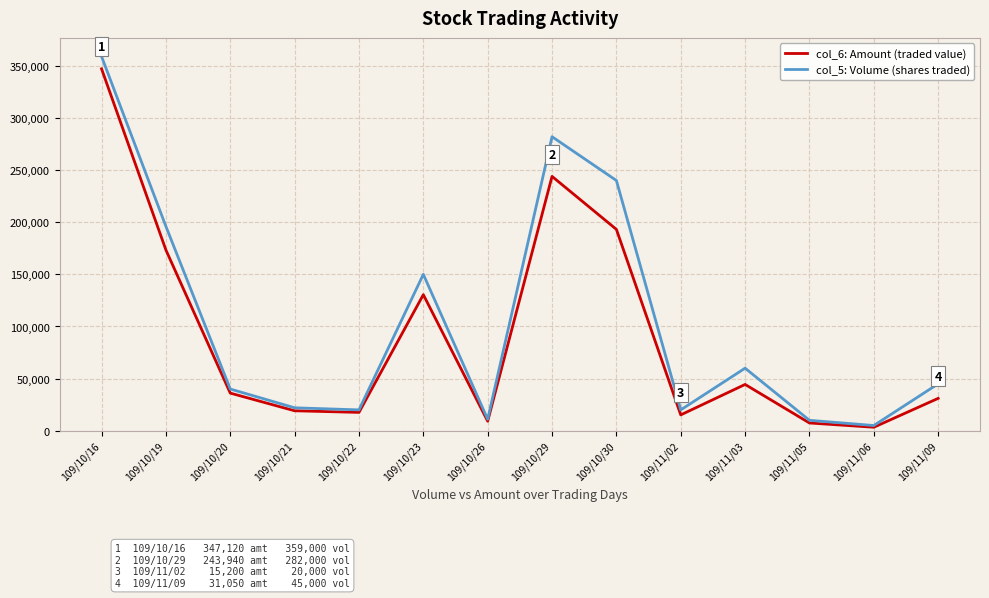

The value of col_6: Amount (traded value) at 109/10/16 is 347120. True or false?

True